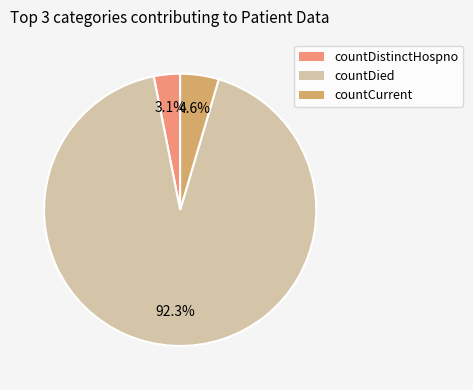

Which slice is the smallest?

countDistinctHospno